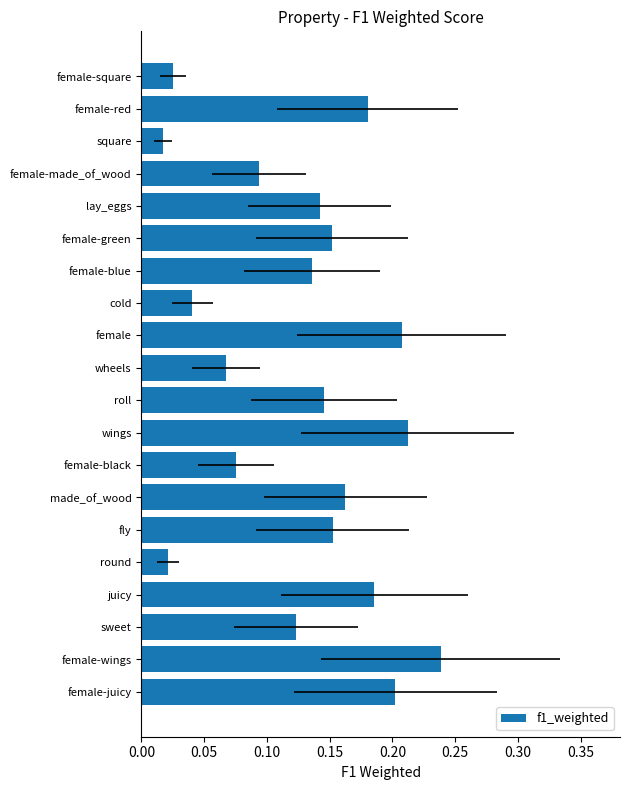

What is the sum of the values at female-juicy and female-made_of_wood?

0.3